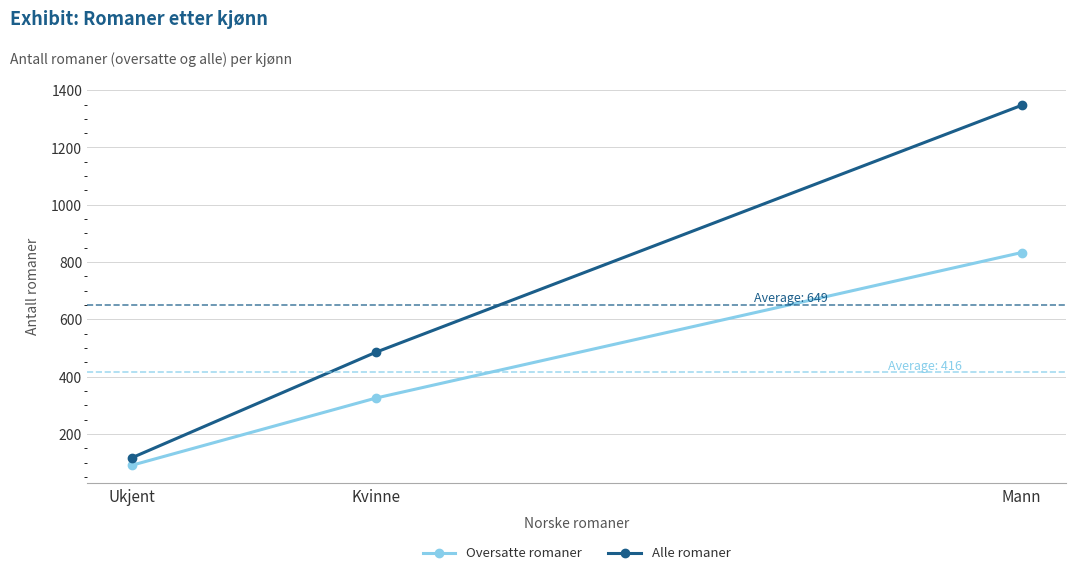

Which series has the largest range (max minus min)?

Alle romaner